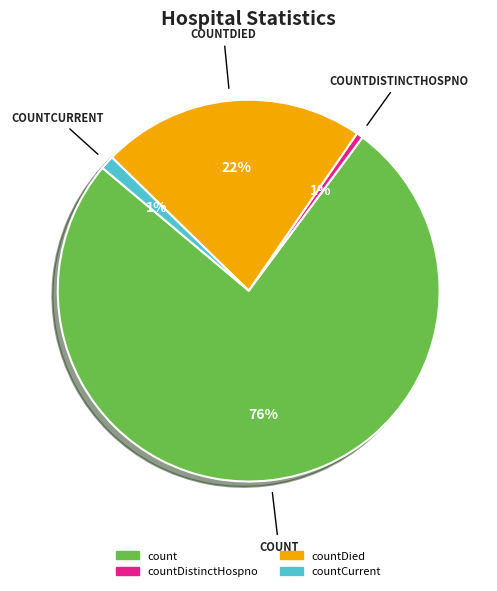

To the nearest percent, what is the difference between the largest and smallest slice percentages?

75%